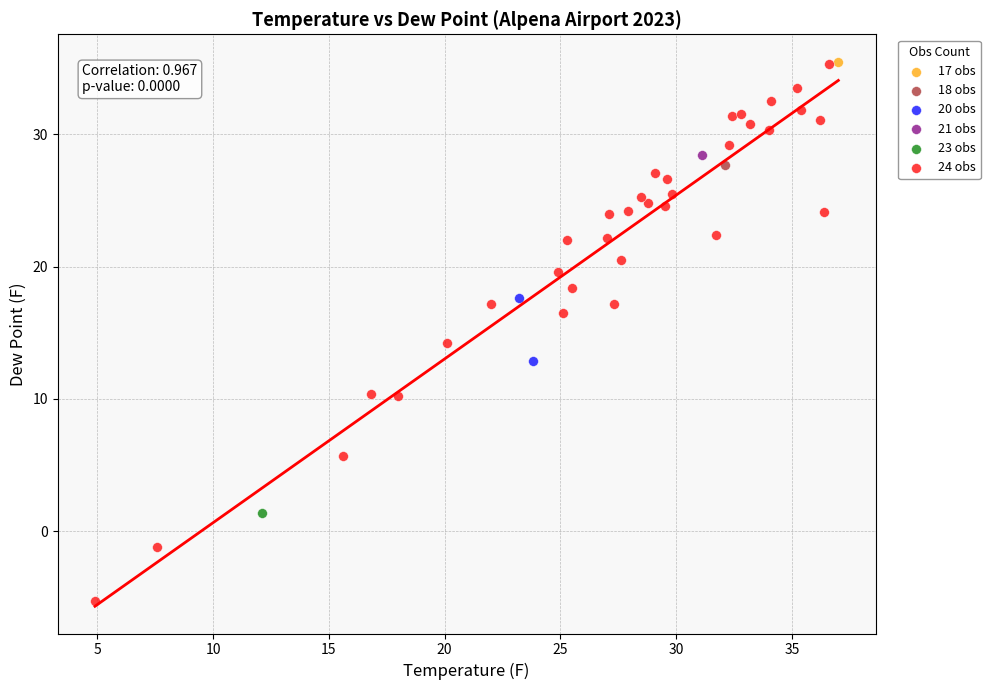

What are all the series names shown in the legend?

17 obs, 18 obs, 20 obs, 21 obs, 23 obs, 24 obs